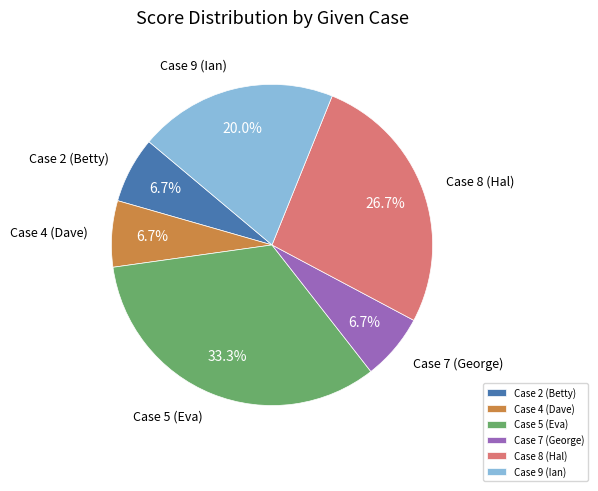

True or false: Case 9 (Ian) accounts for 20% of the total.

True